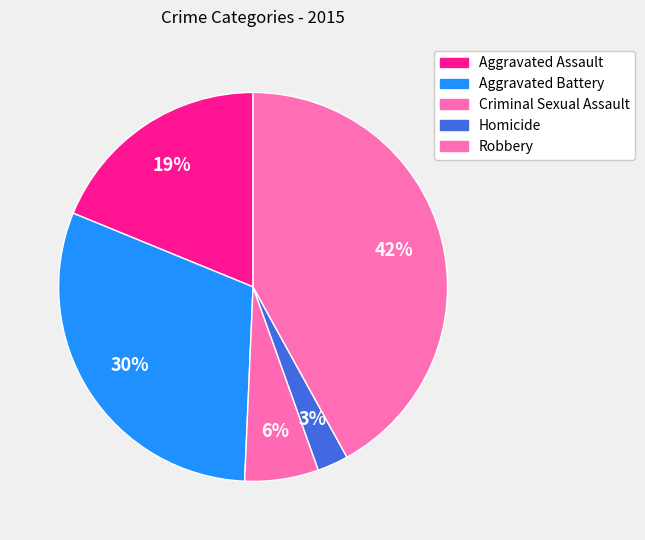

To the nearest percent, what is the average slice percentage?

20%